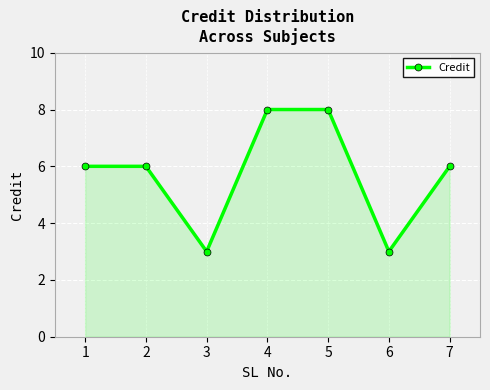

Reading left to right, what are all the values shown in this chart?

1=6	2=6	3=3	4=8	5=8	6=3	7=6